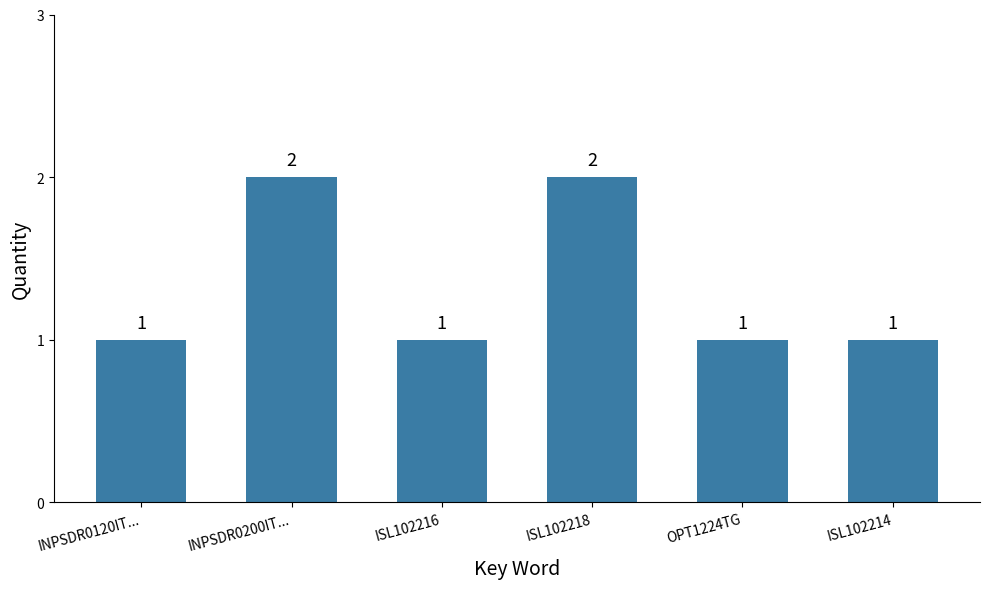

Is it true that the value at ISL102214 is 1?

True